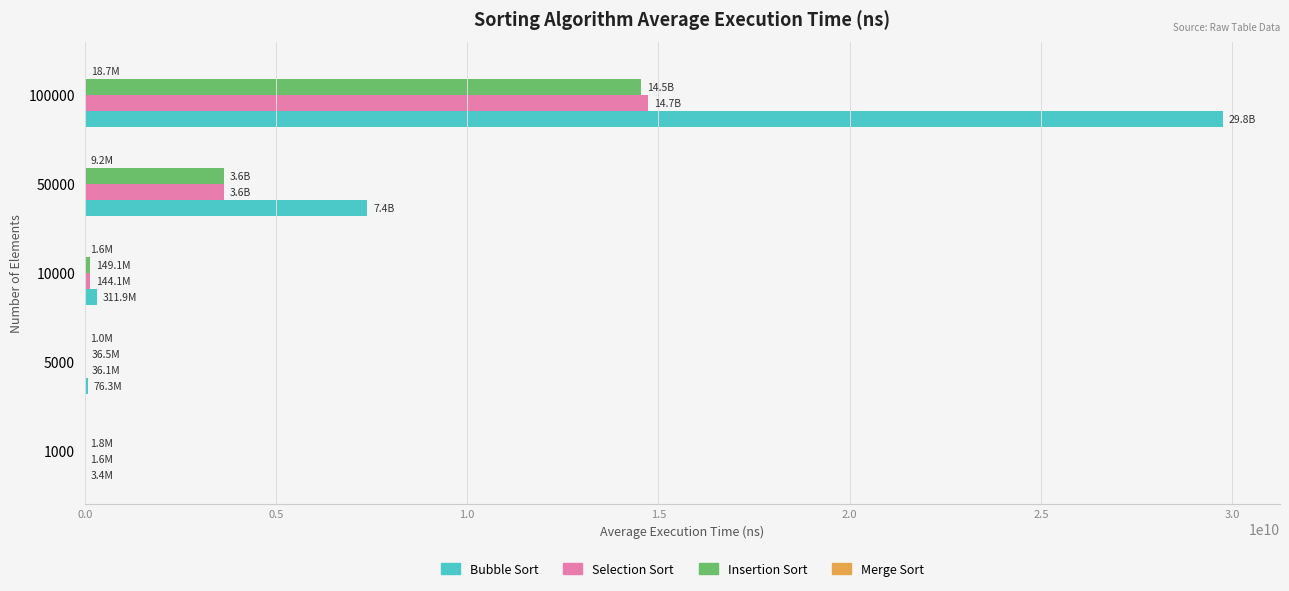

Which series changed the most between 5000 and 100000?

Bubble Sort